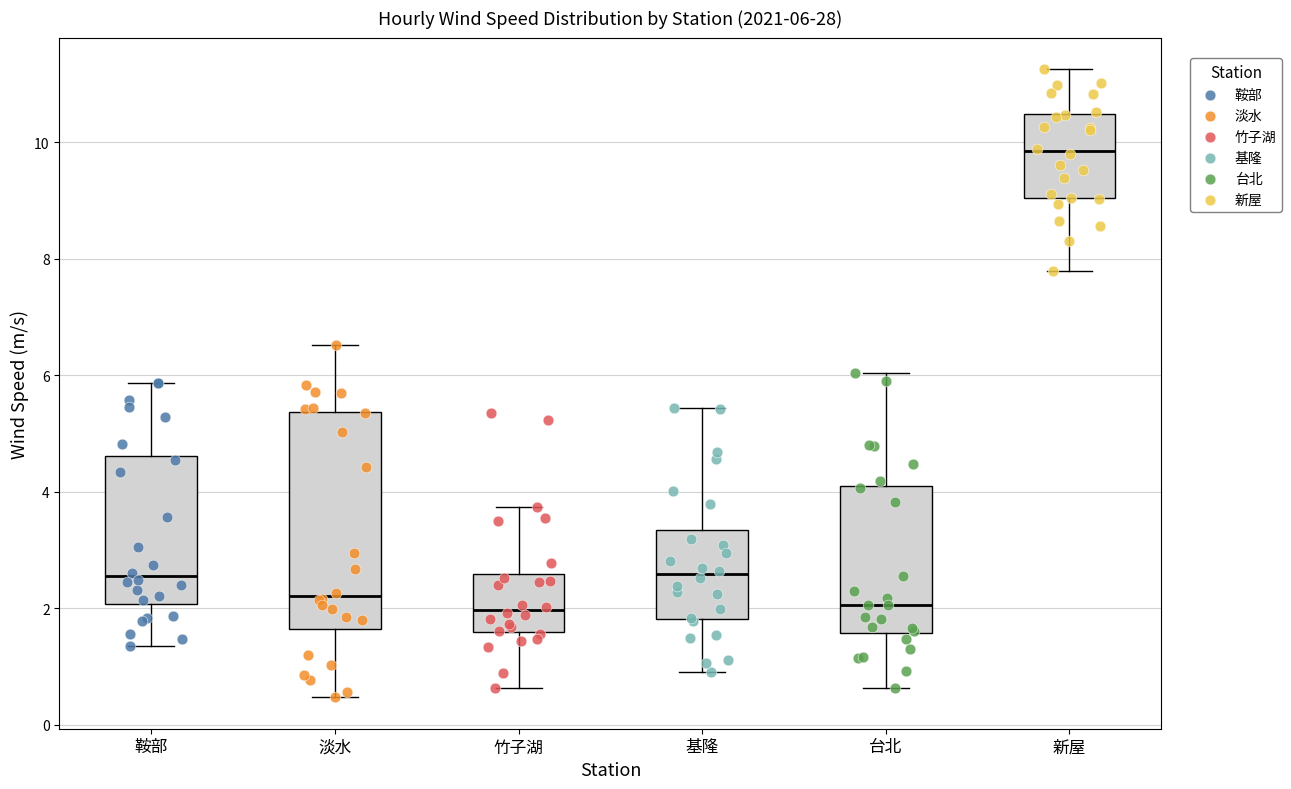

Comparing the boxes themselves (not the whiskers), which one is the tallest?

淡水